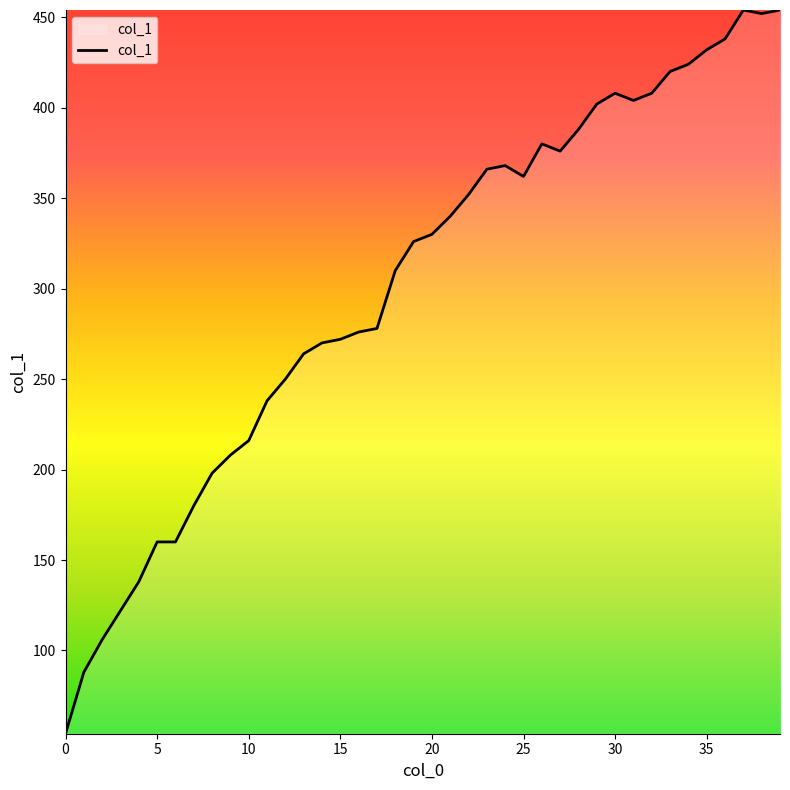

What is the greatest value displayed?

454